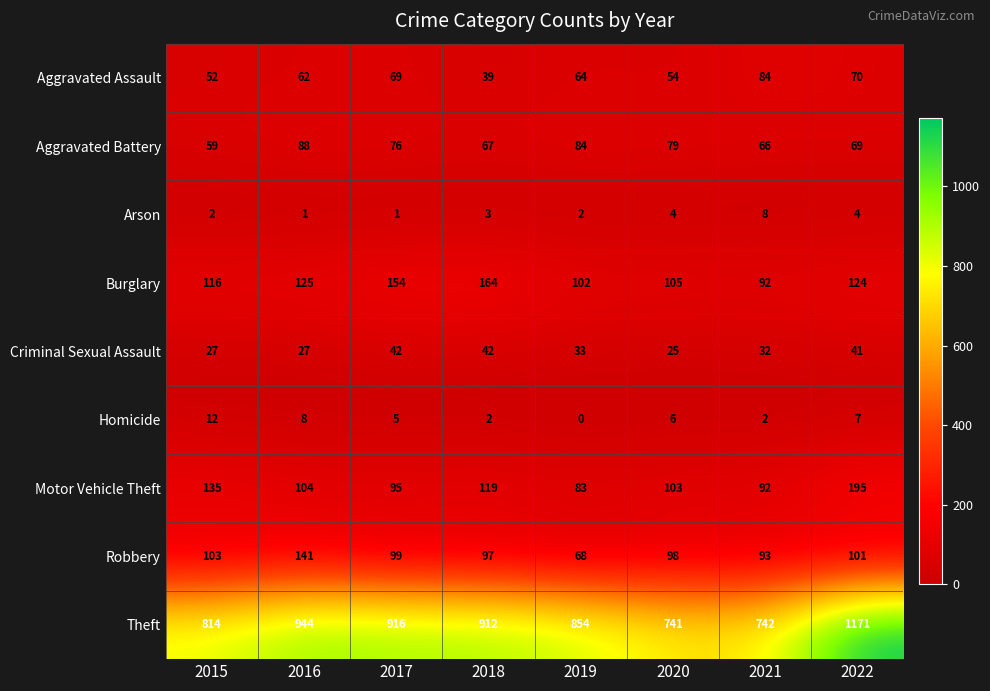

What is the maximum value for Aggravated Battery?

88